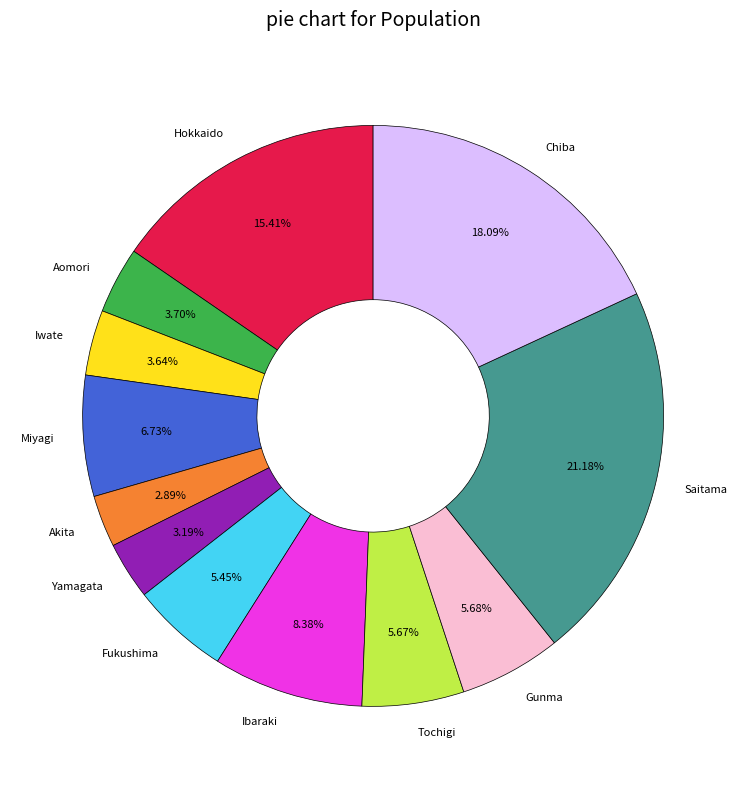

Which has a higher value, Hokkaido or Aomori?

Hokkaido